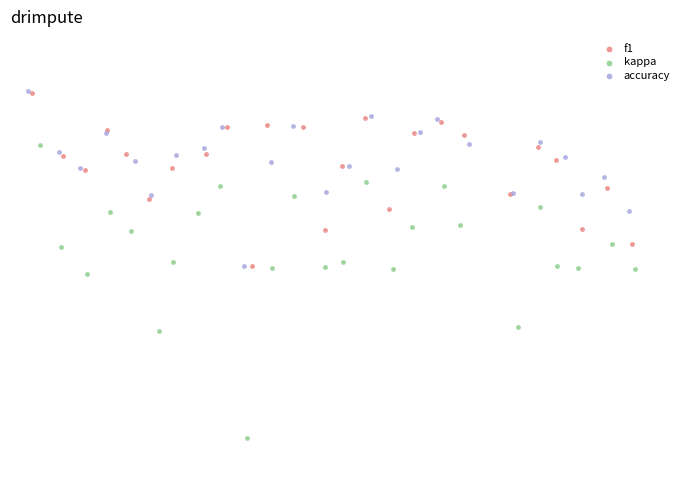

Which series contains the lowest Y value?

kappa